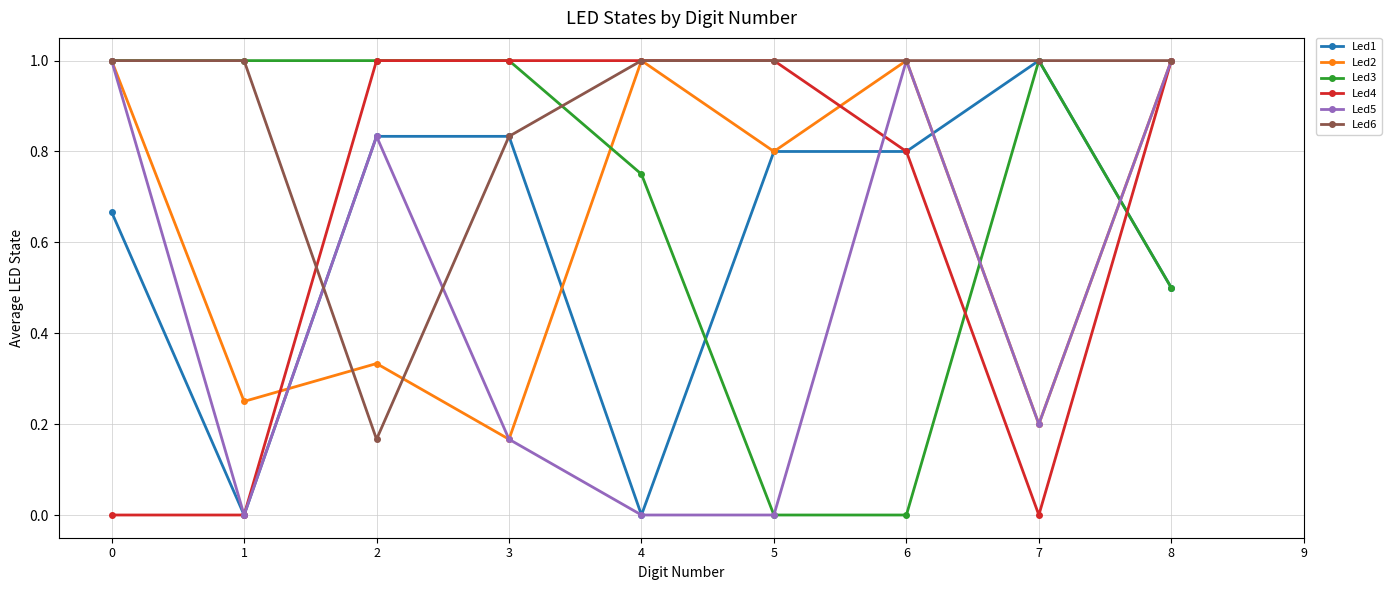

List the series in order of their peak value, highest first.

Led1, Led2, Led3, Led4, Led5, Led6